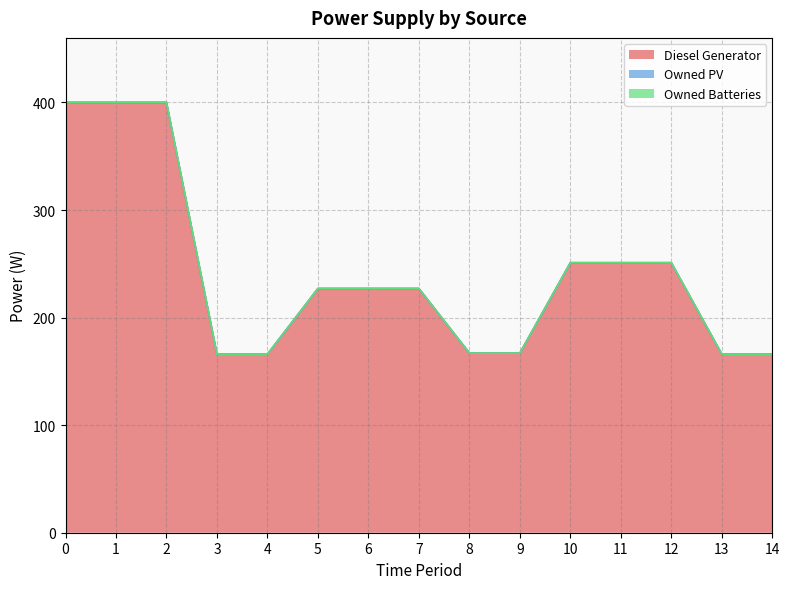

Does the chart have visible grid lines?

Yes